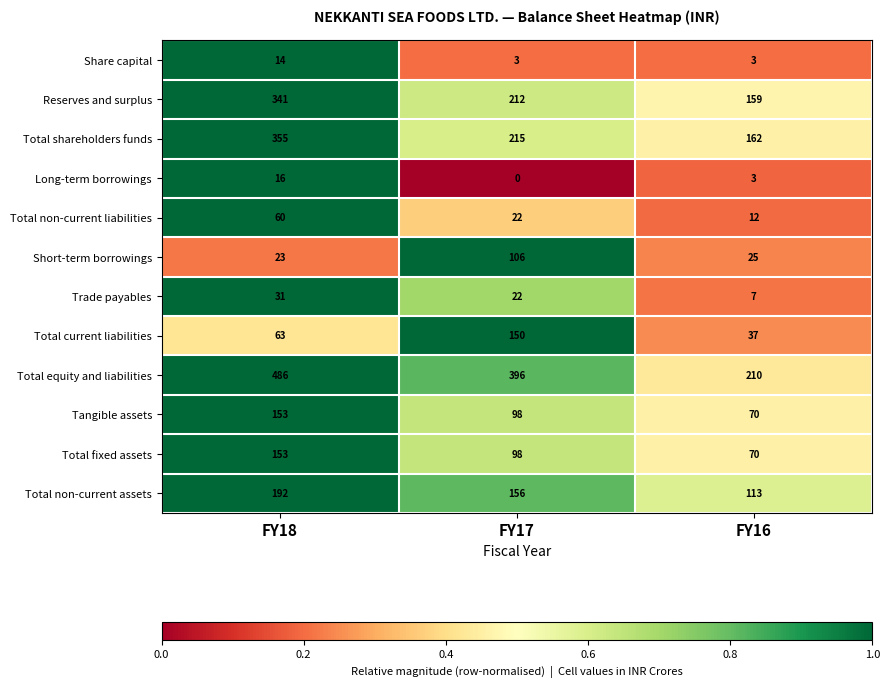

At which category is the sum across all series the highest?

FY18